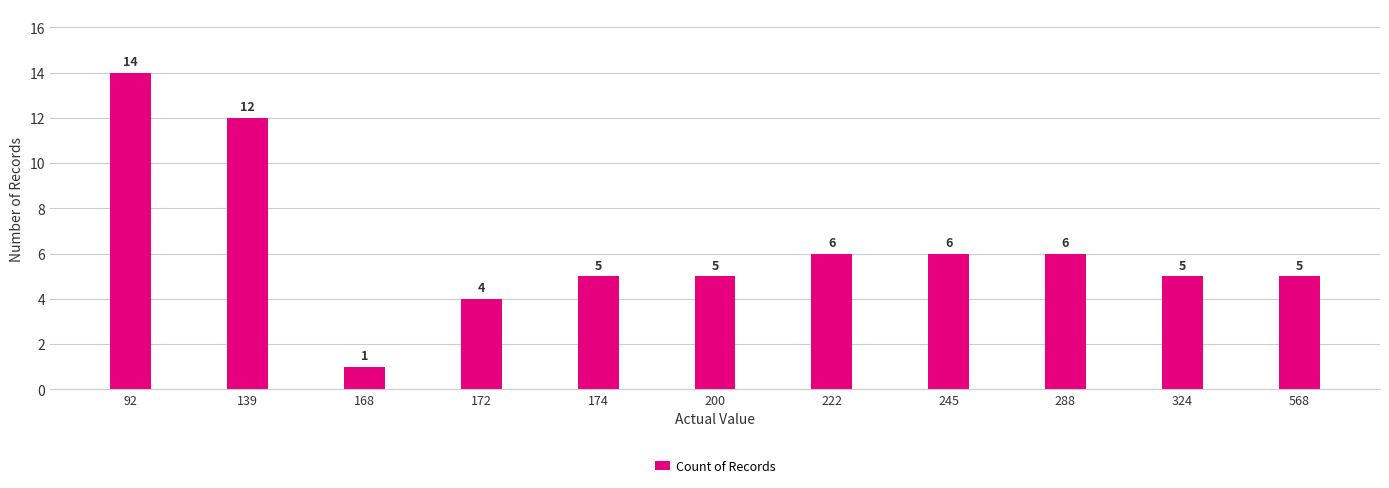

Reading left to right, what are all the values shown in this chart?

14	12	1	4	5	5	6	6	6	5	5